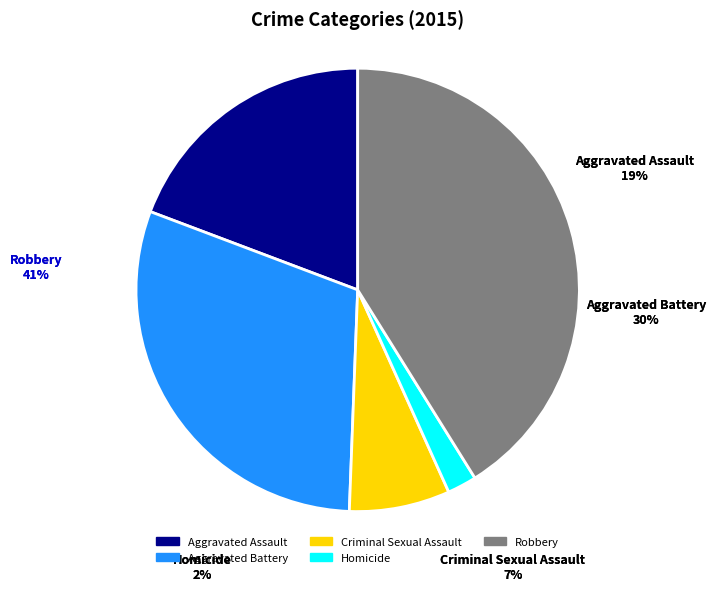

Which has a higher value, Aggravated Battery or Robbery?

Robbery